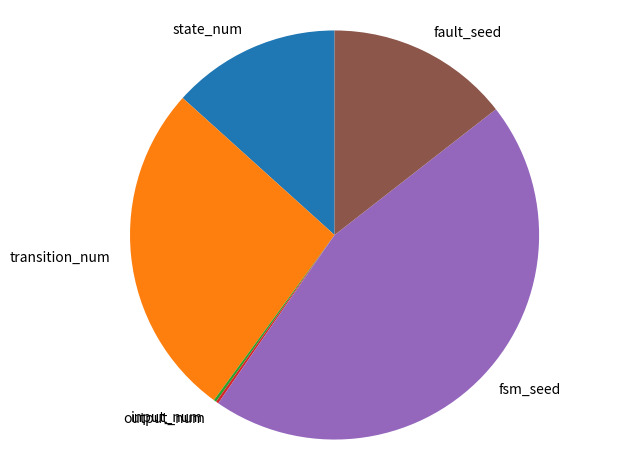

Does any single category account for the majority?

No